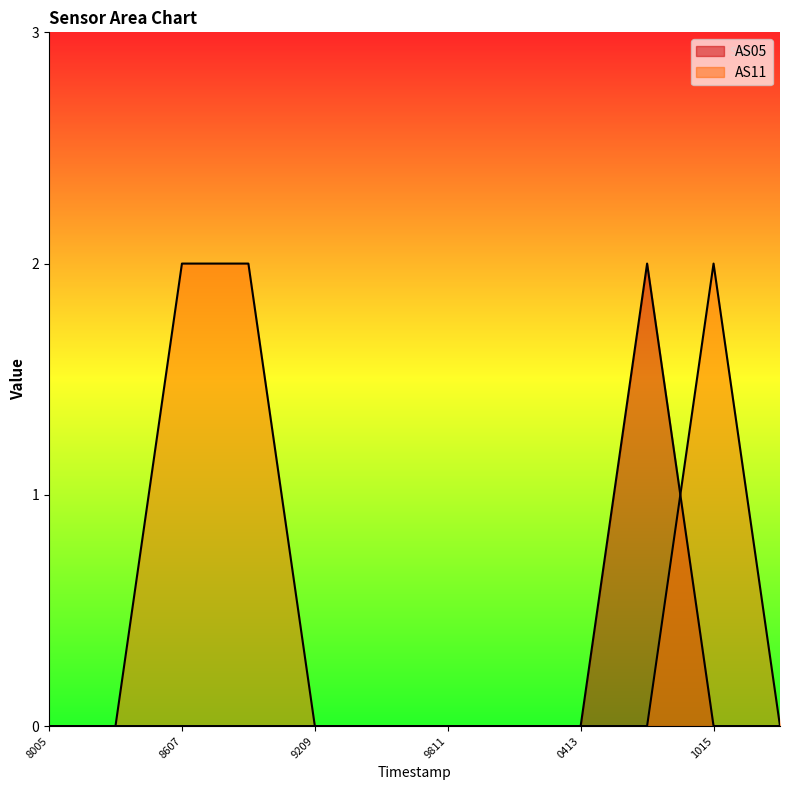

How many intersections are there between AS05 and AS11?

1